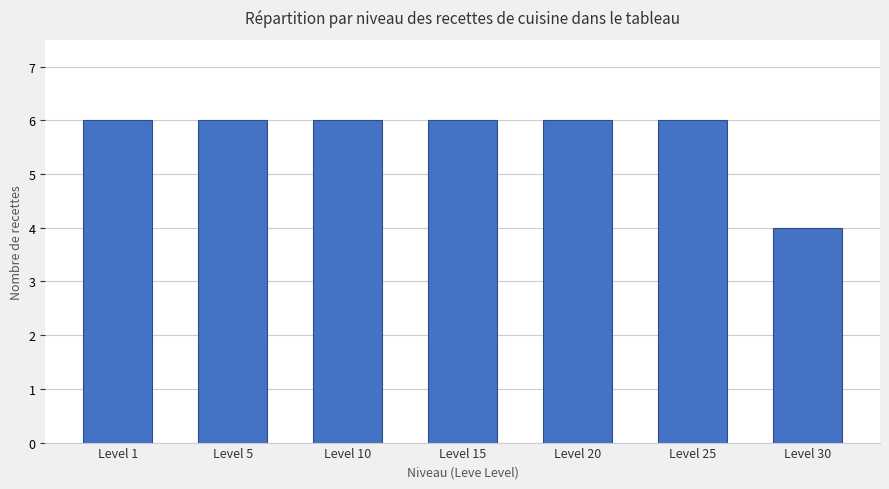

Is it true that the value at Level 30 is 2?

False